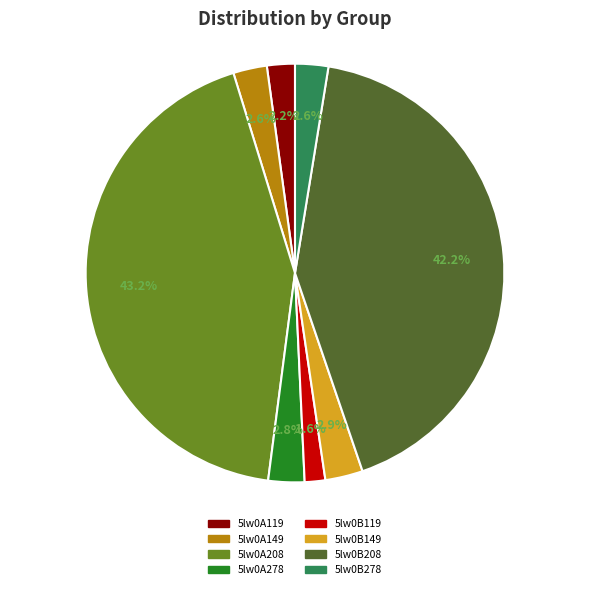

True or false: 5lw0B119 accounts for 16% of the total.

False